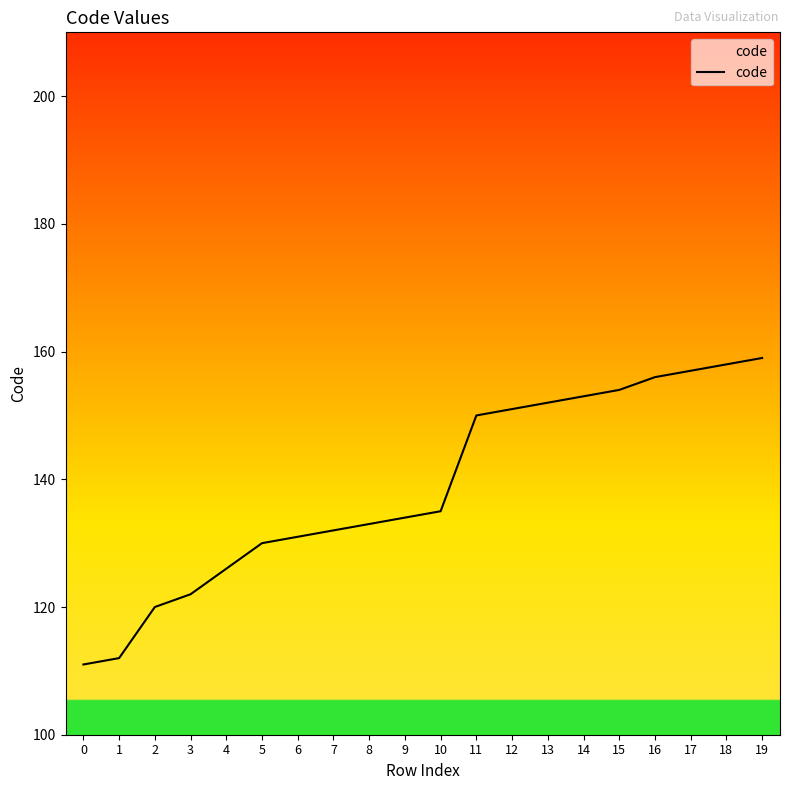

Which category has the highest value across all series?

19